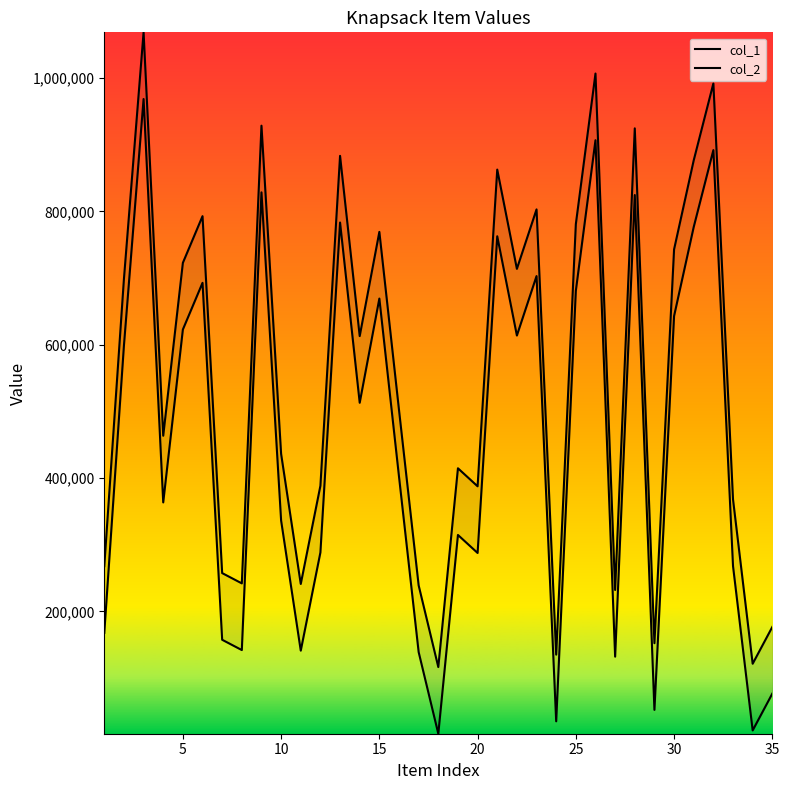

What is the difference between the second highest and minimum values in the col_1 series?

890089